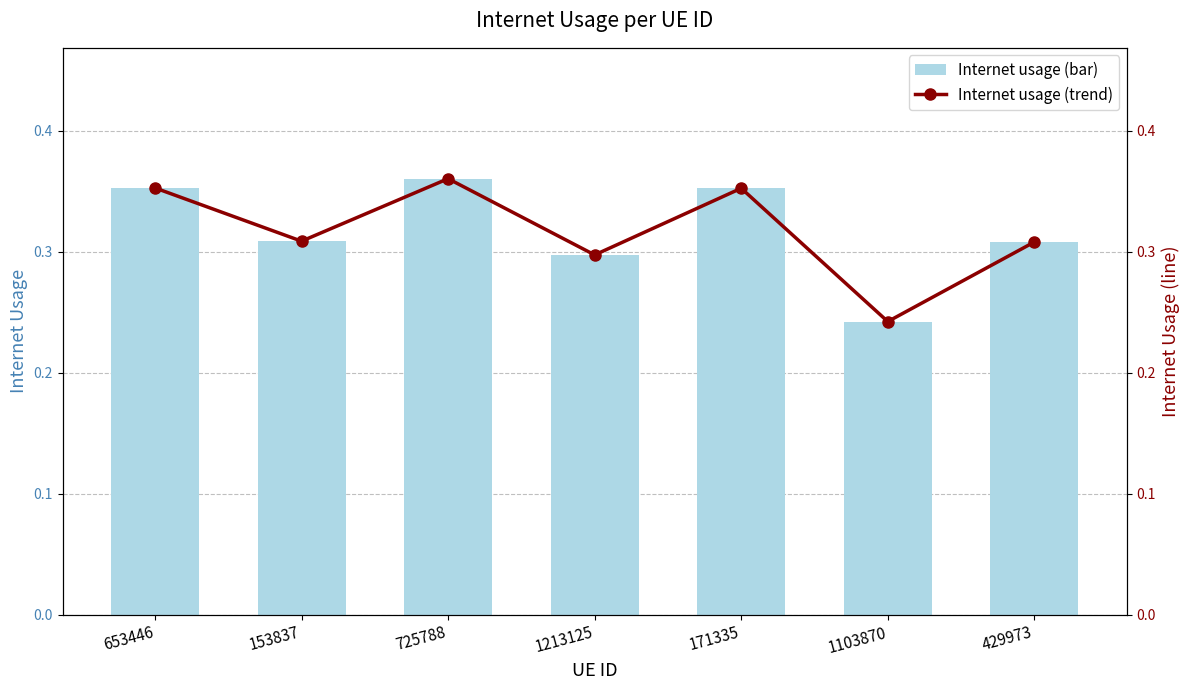

The Internet usage series shows 0.5 at 653446. True or false?

False